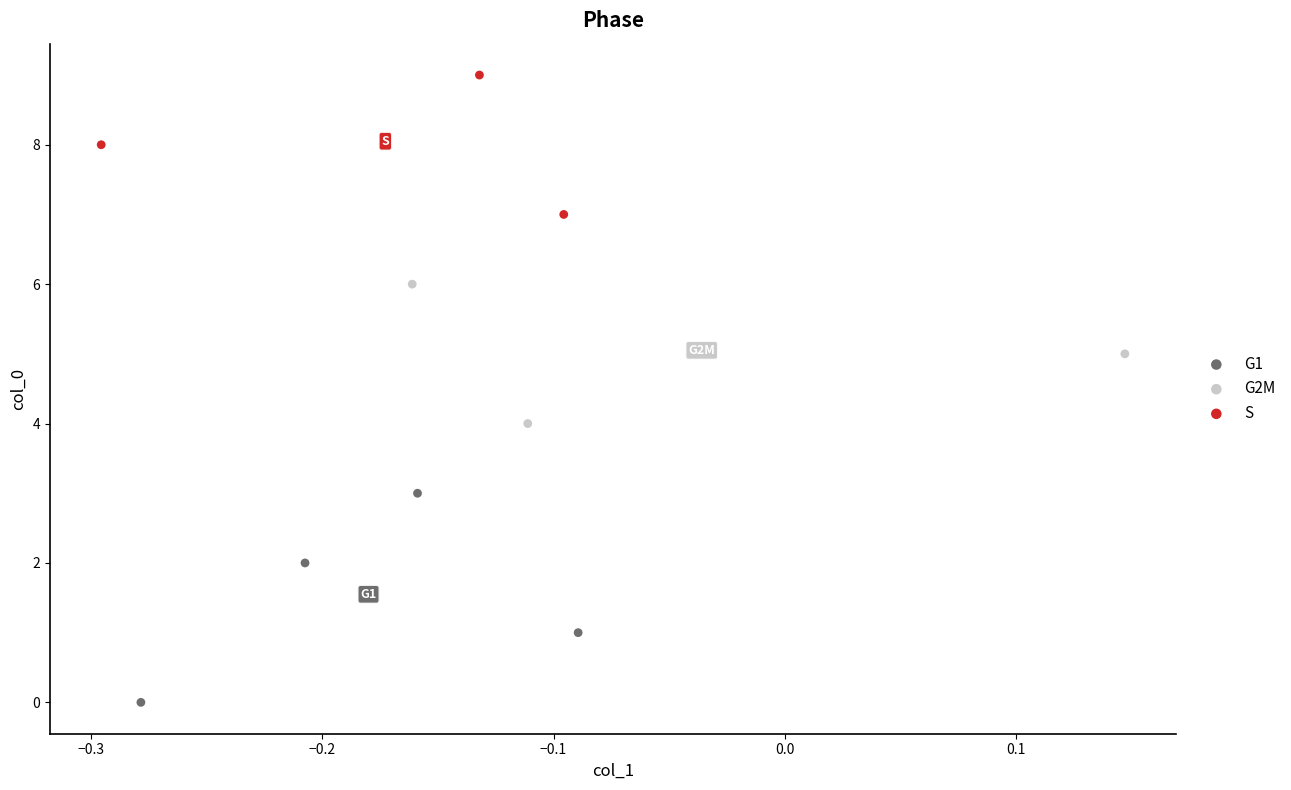

Which series contains the lowest Y value?

G1